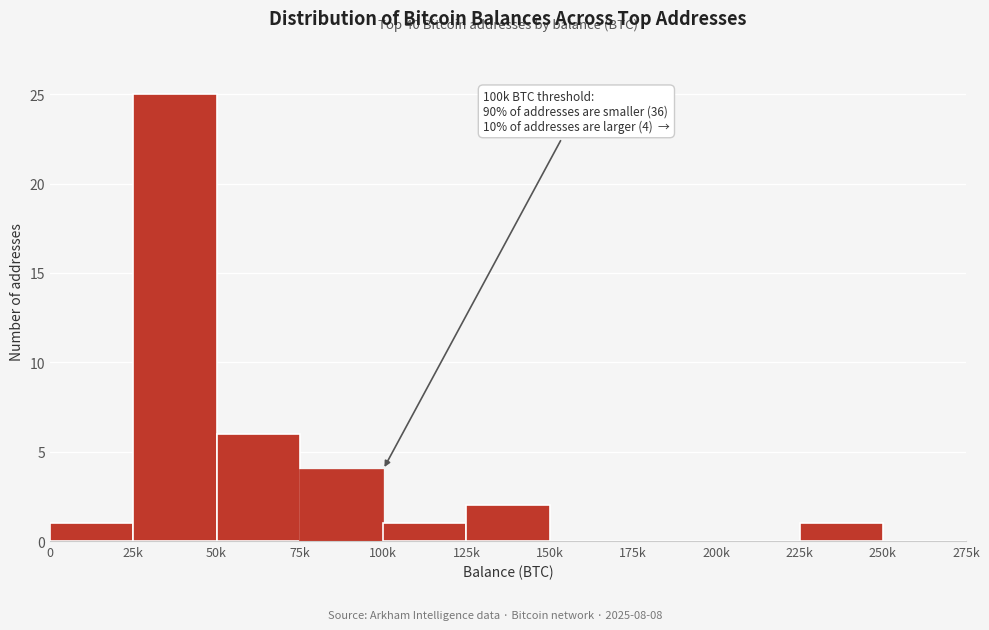

Reading left to right, what are all the values shown in this chart?

0=1	25k=25	50k=6	75k=4	100k=1	125k=2	150k=0	175k=0	200k=0	225k=1	250k=0